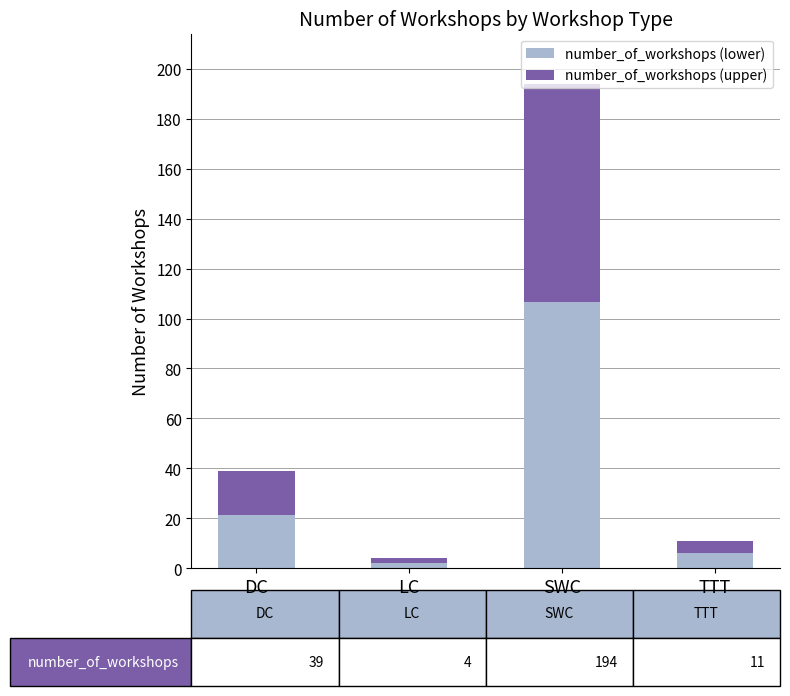

What is the approximate value of number_of_workshops (lower) at LC?

2.2